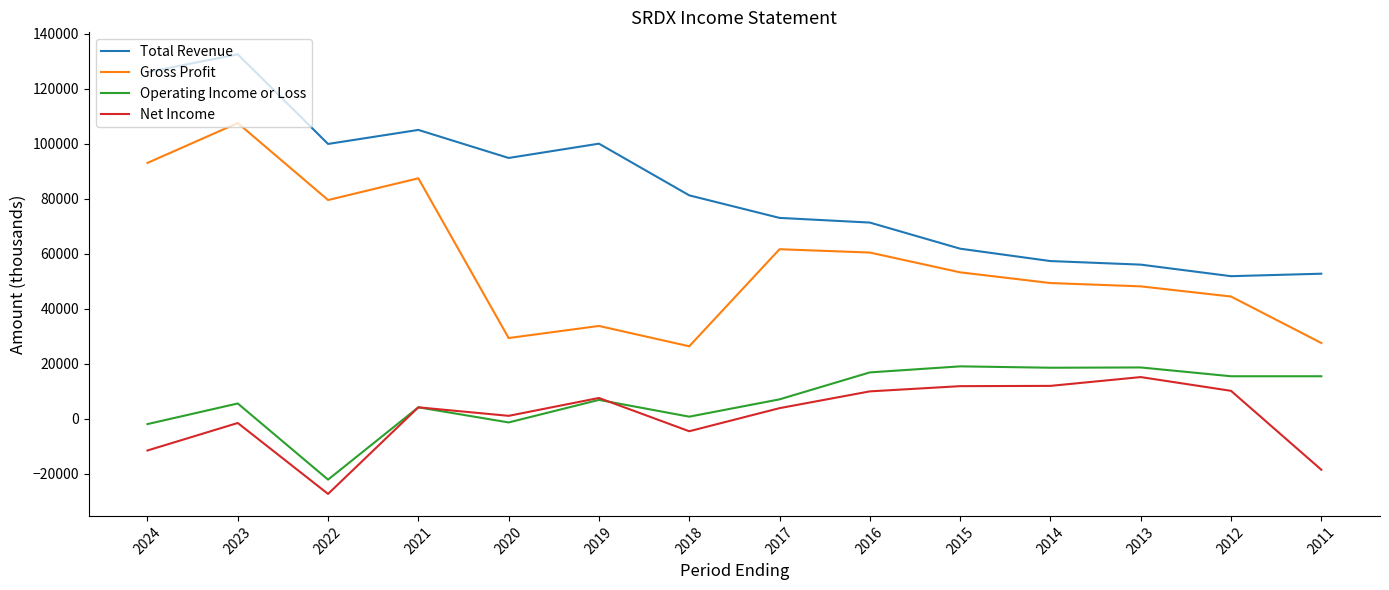

What are all the series names shown in the legend?

Total Revenue, Gross Profit, Operating Income or Loss, Net Income